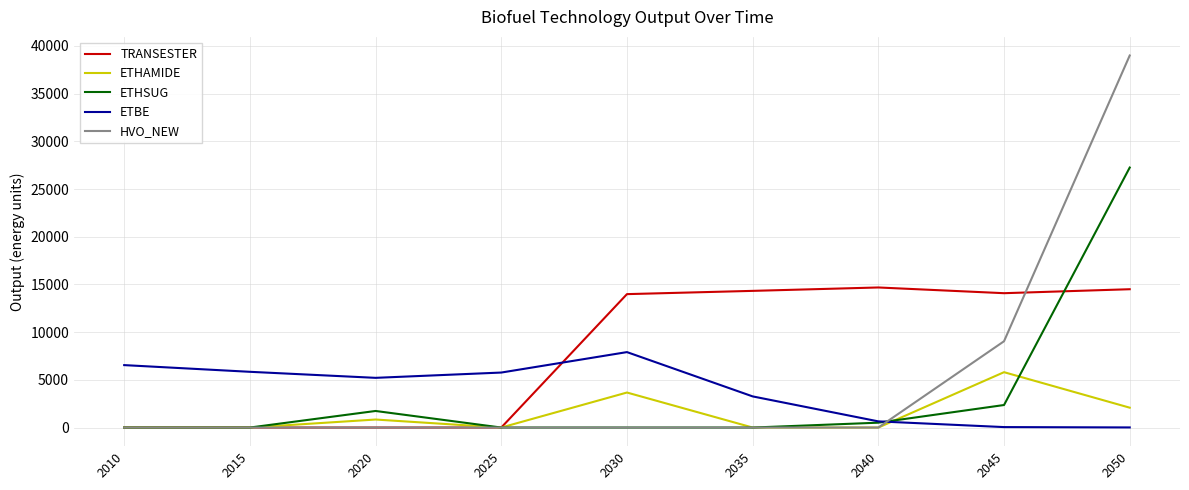

What is the spread (max minus min) of values at 2025?

5764.1